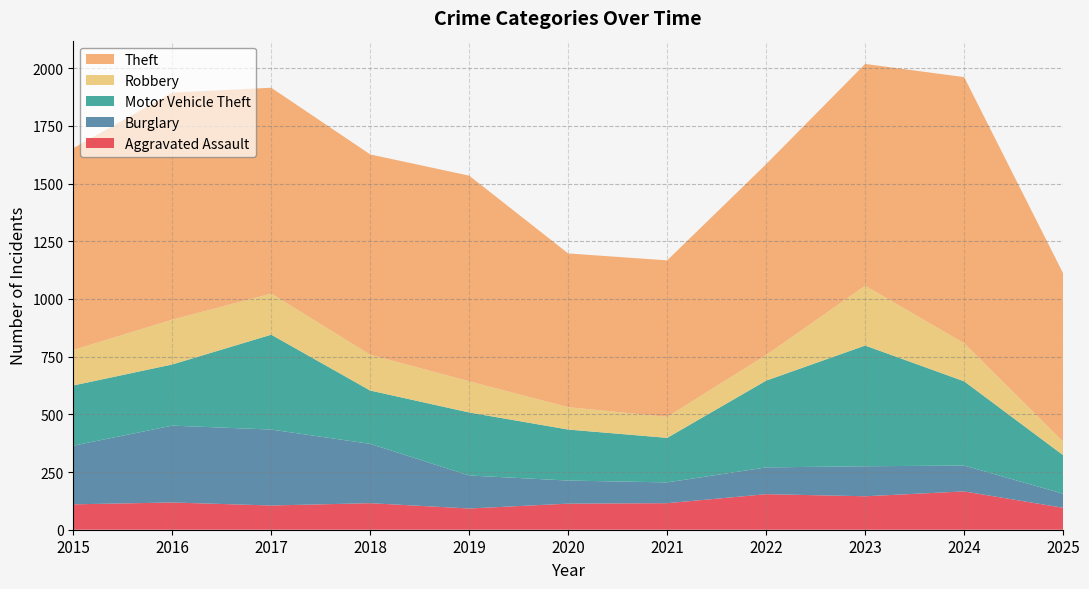

Reading right to left, what are all the values shown in this chart?

Aggravated Assault: 95	166	145	154	115	113	92	115	105	118	110
Burglary: 61	112	130	116	90	100	143	257	329	333	254
Motor Vehicle Theft: 167	365	523	376	193	221	273	231	411	265	261
Robbery: 59	165	259	111	91	97	135	155	178	194	154
Theft: 729	1153	961	827	678	666	891	868	892	984	874